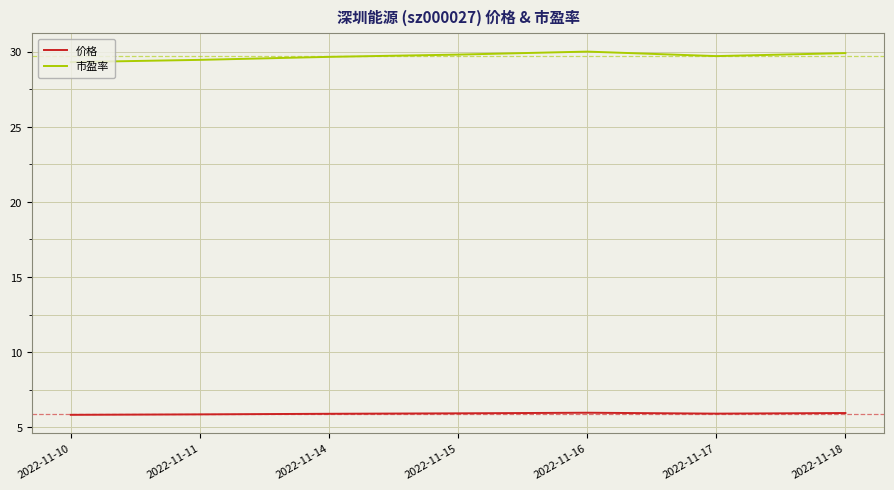

What is the difference between the maximum and minimum values in the 市盈率 series?

0.7